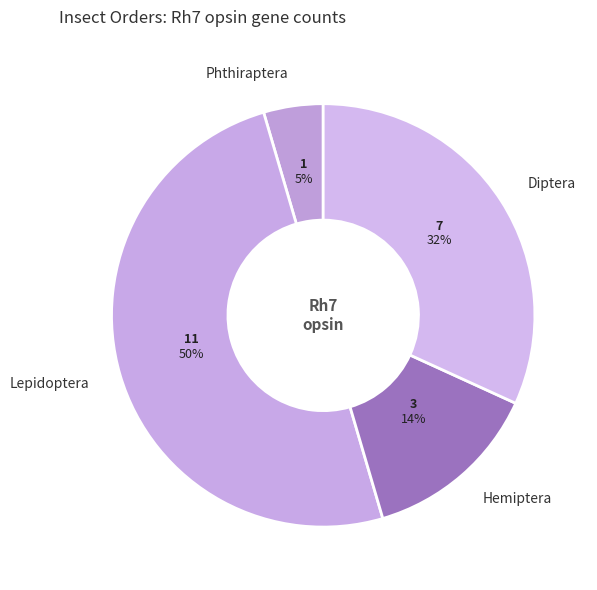

Combined, do Hemiptera and Lepidoptera account for over 50%?

Yes